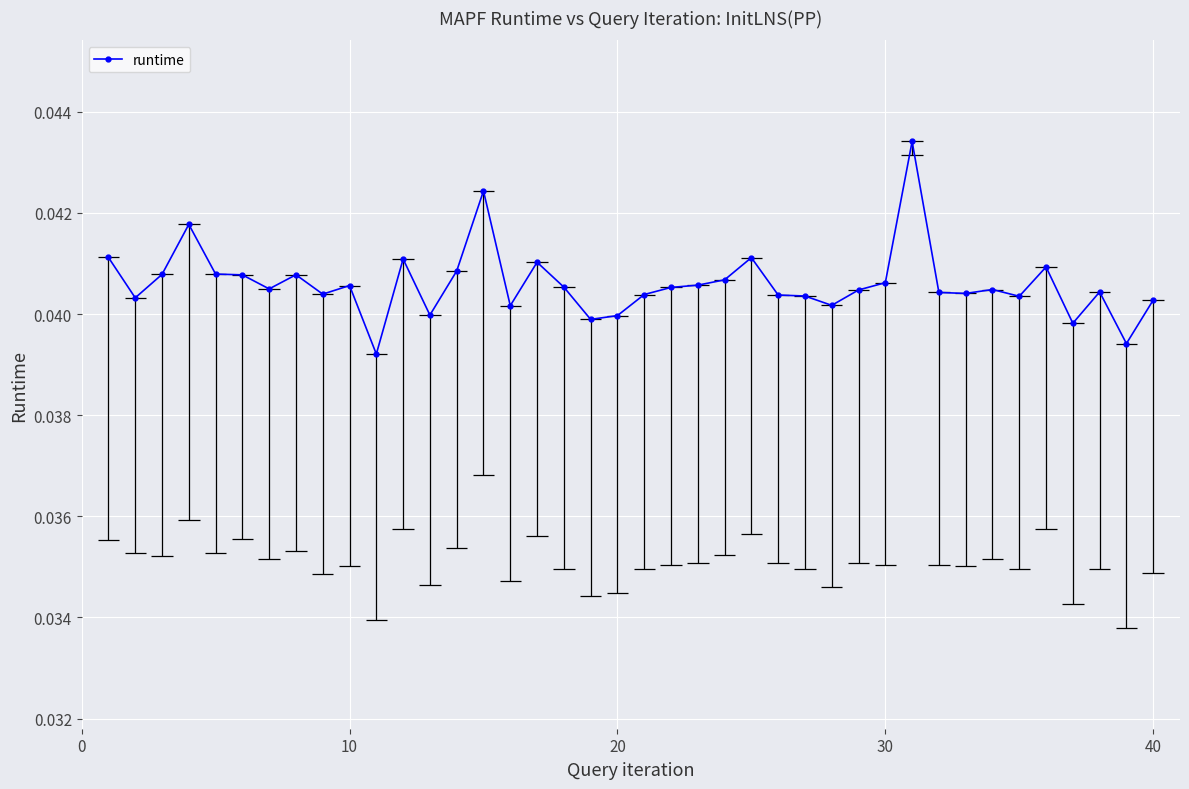

Count the runtime values in the range 0 to 1.

40